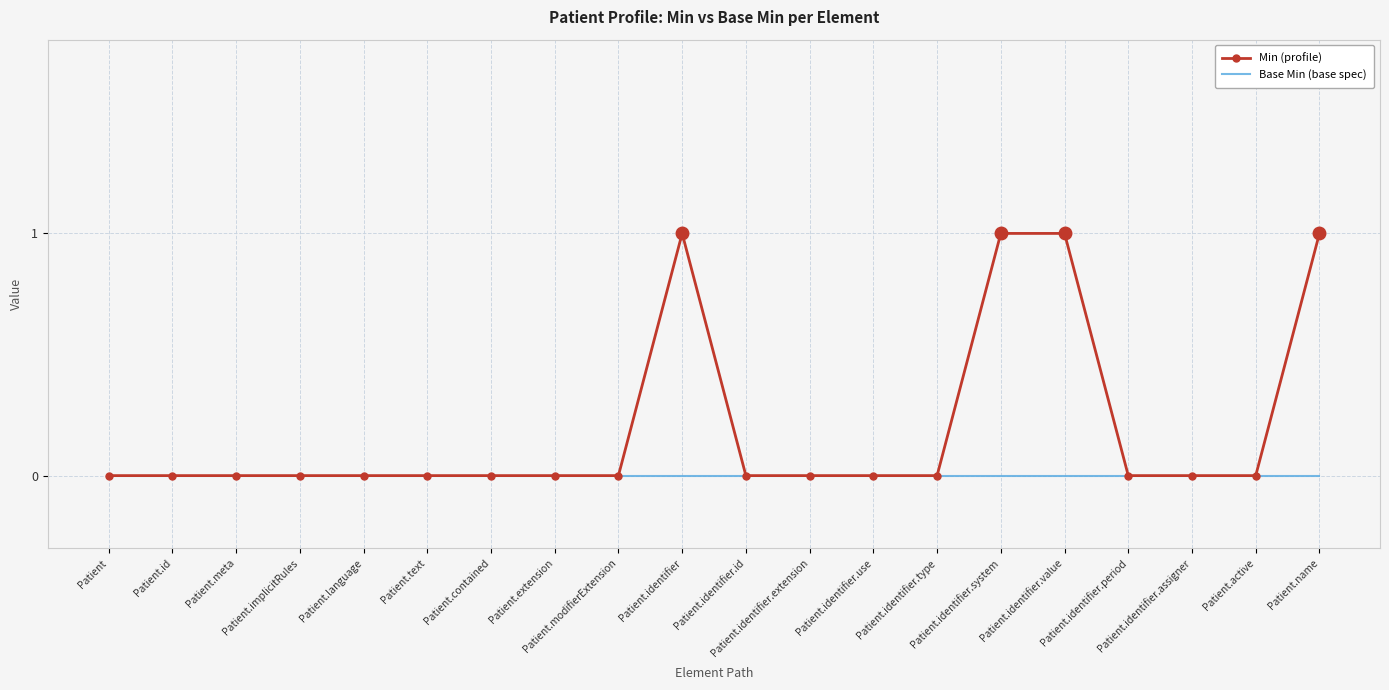

What is the label of the 19th point from the right?

Patient.id